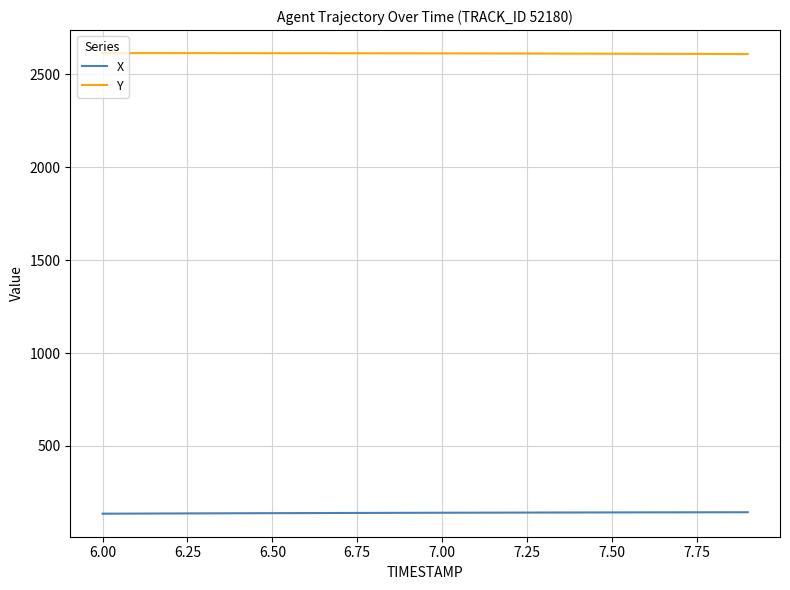

True or false: X and Y cross at least once.

False